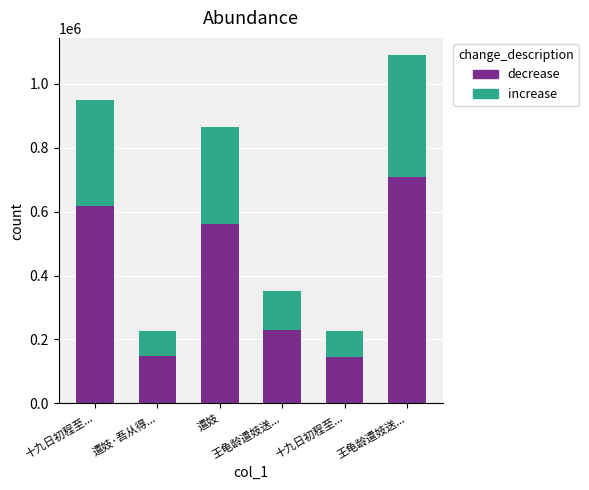

How many categories are shown in the chart?

6